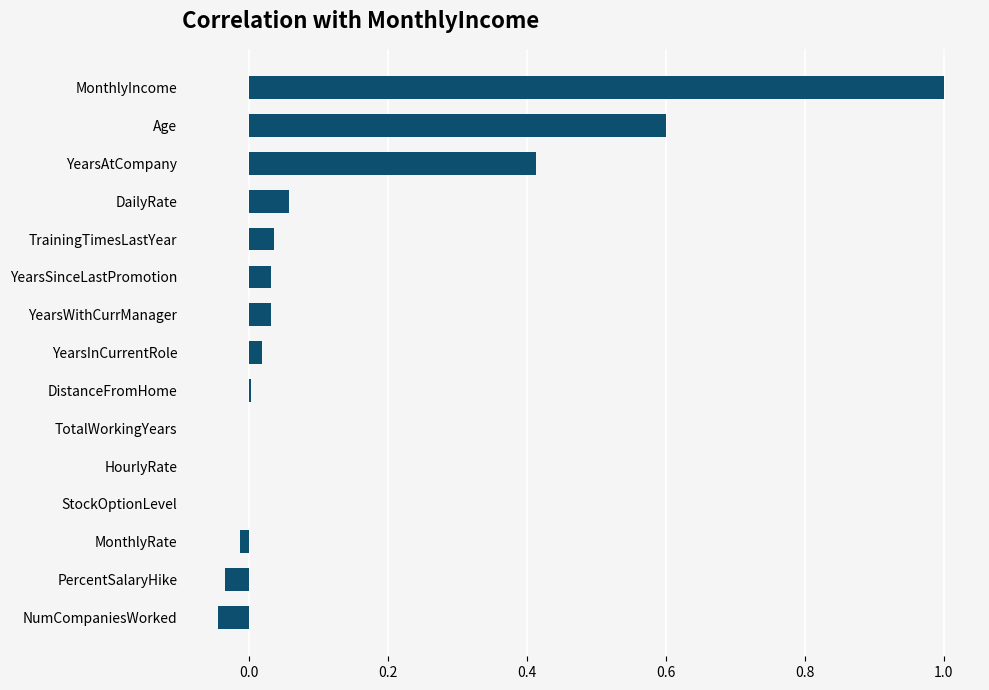

What is the change in value from NumCompaniesWorked to YearsSinceLastPromotion?

+0.1